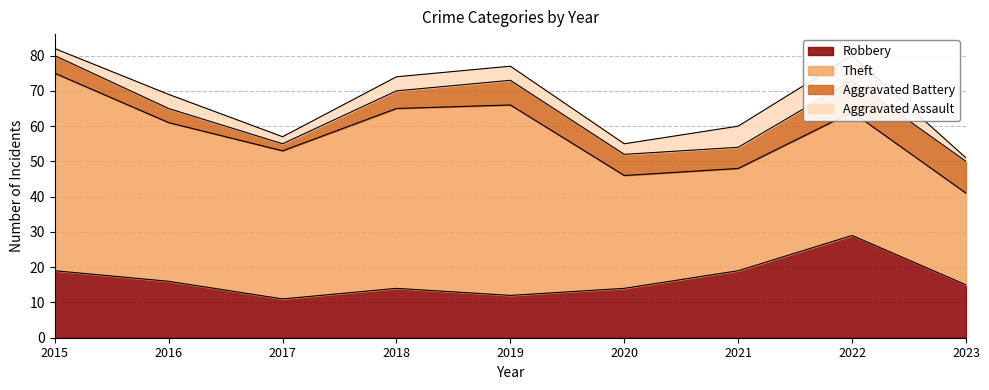

True or false: Robbery and Theft cross at least once.

False